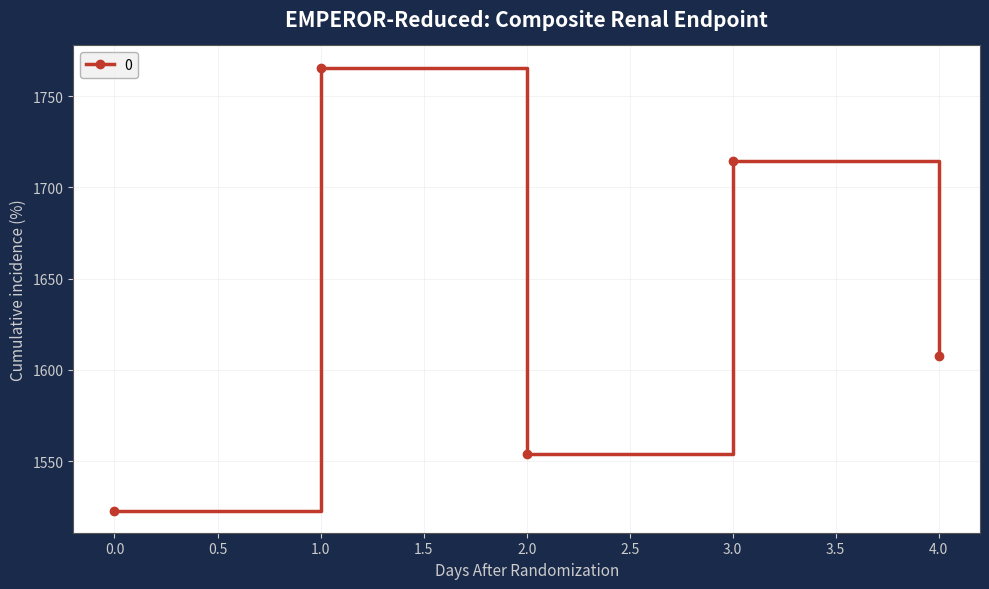

What is the change in value from 2.0 to 4.0?

+53.7